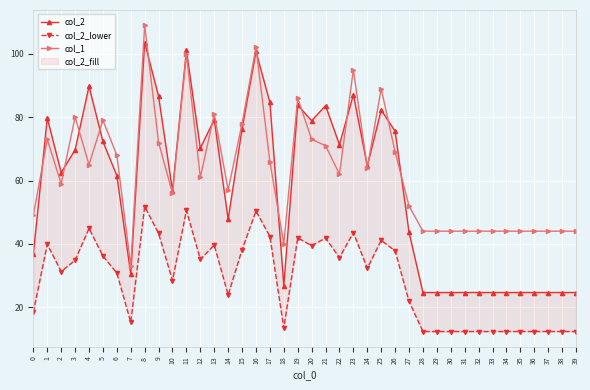

At which label does col_1 reach its minimum?

7